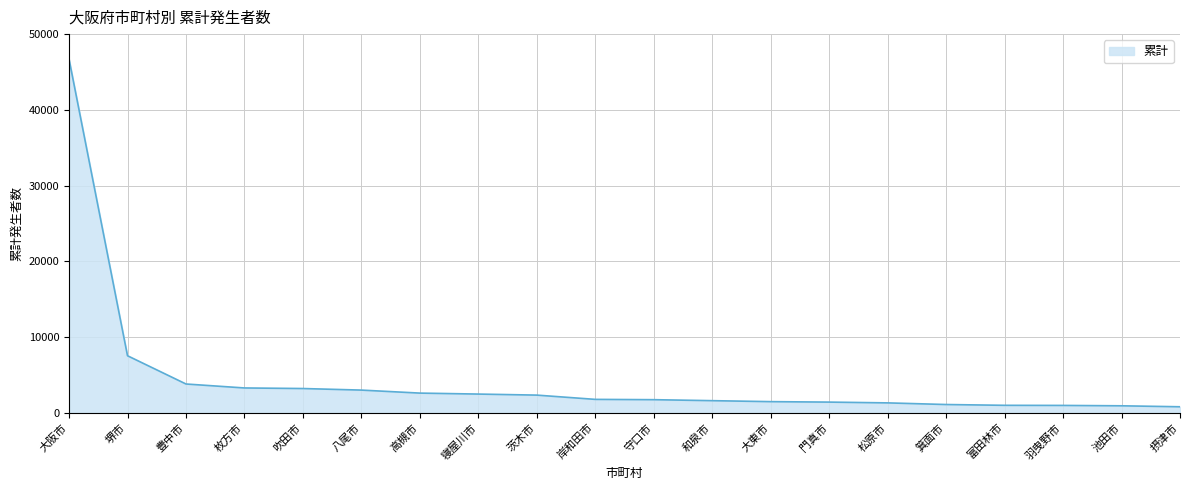

What is the difference between the maximum and minimum values?

45885